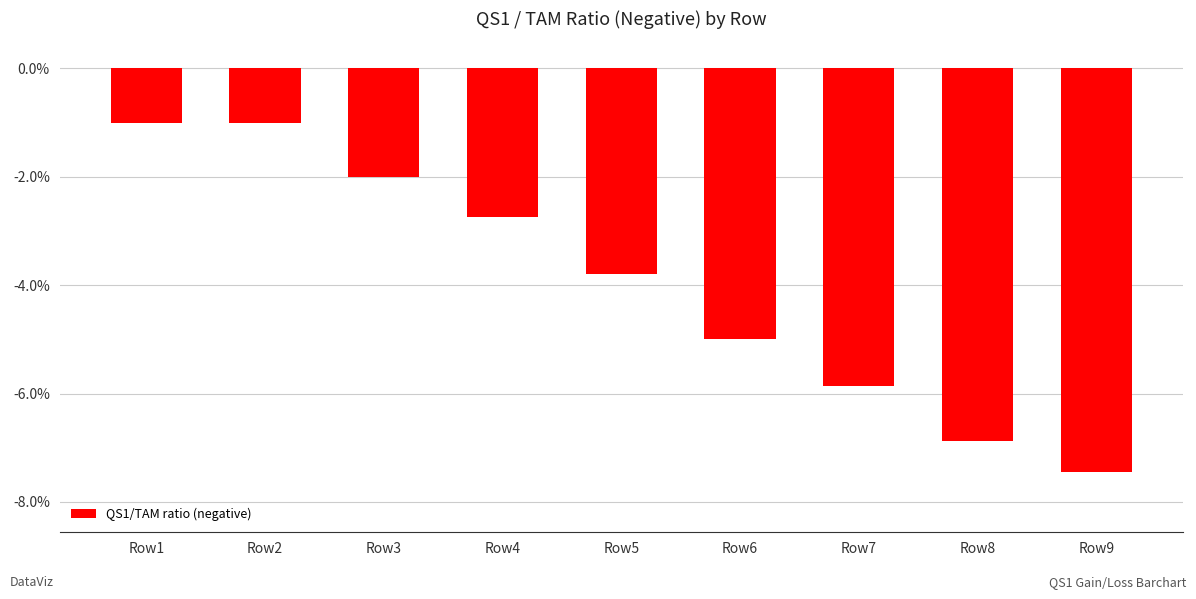

Is it true that the value at Row8 is -0.1?

False